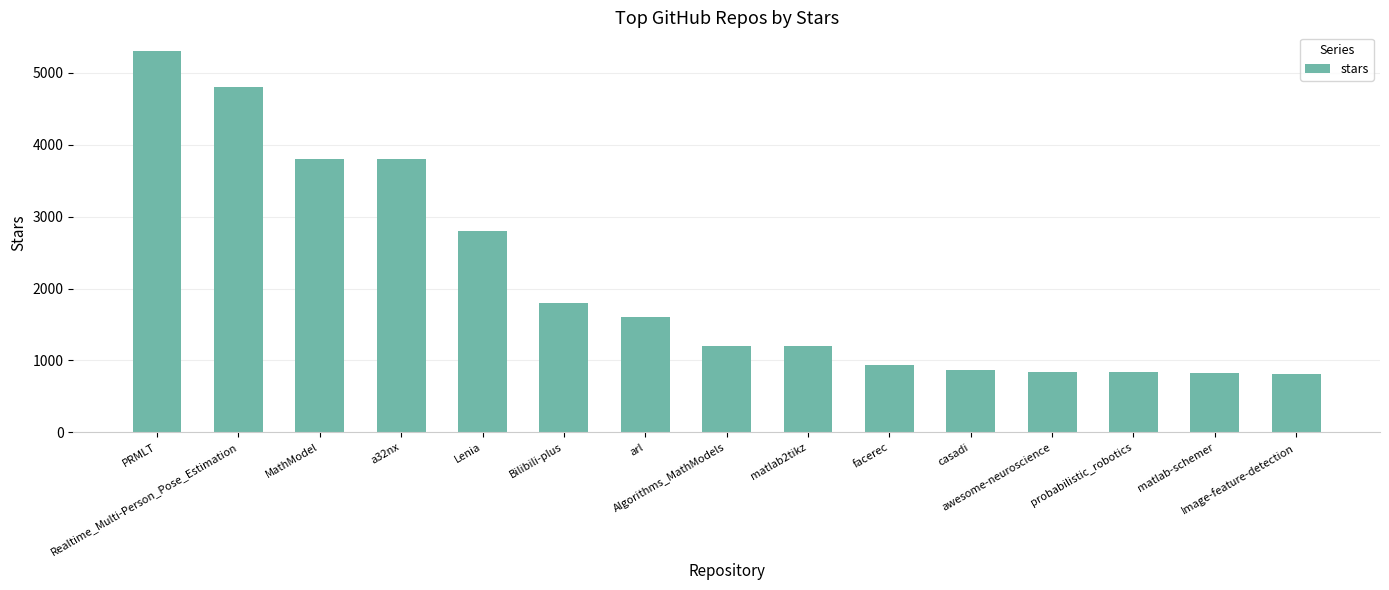

What is the value of the 13th bar from the left?

834